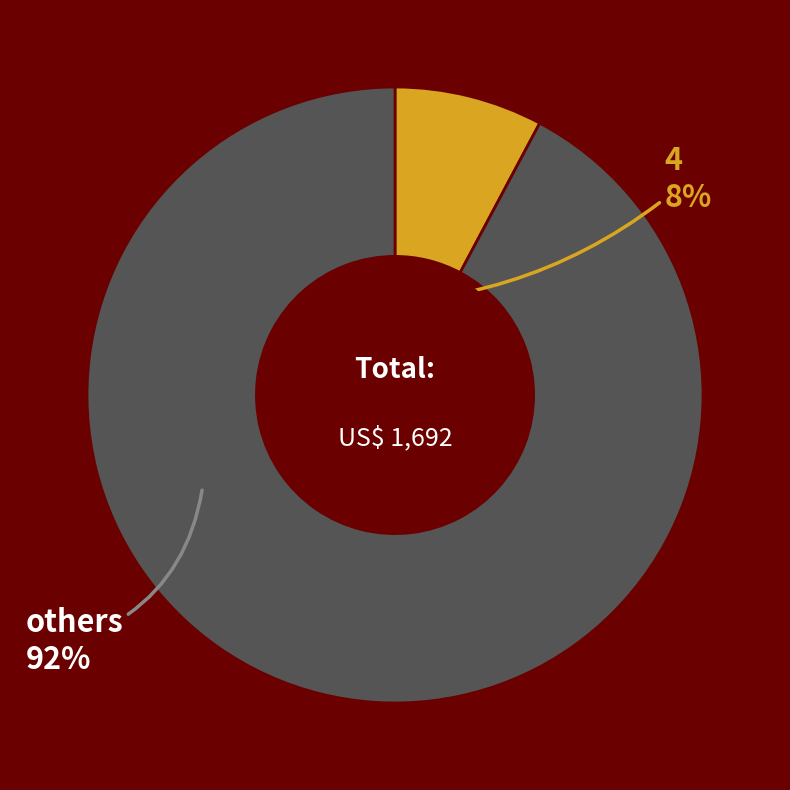

Count the number of slices in the pie.

2